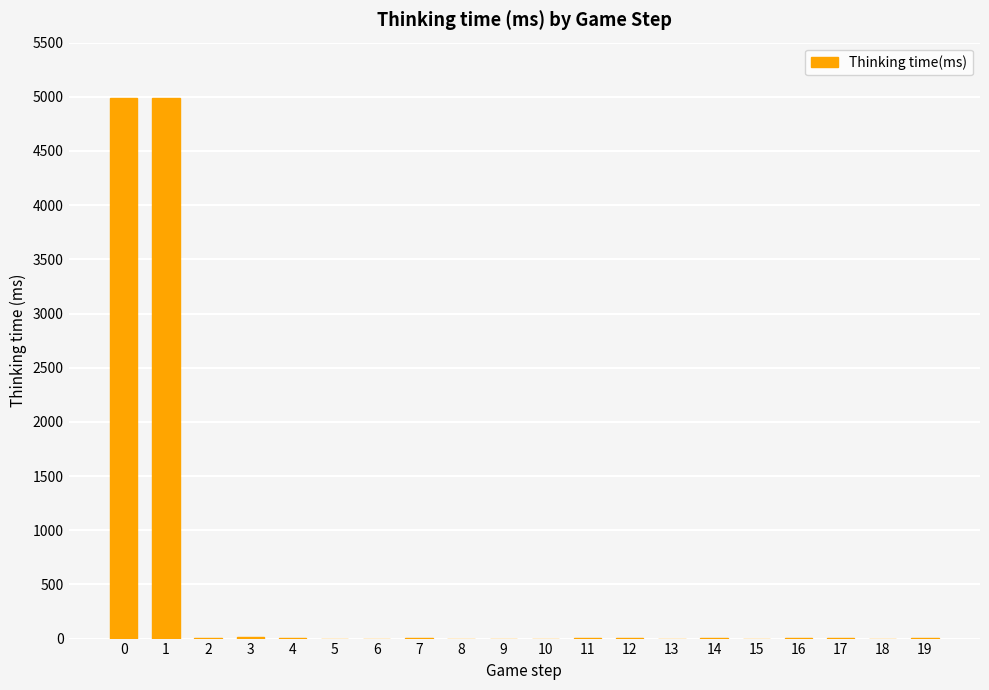

How many series are shown in this chart?

1